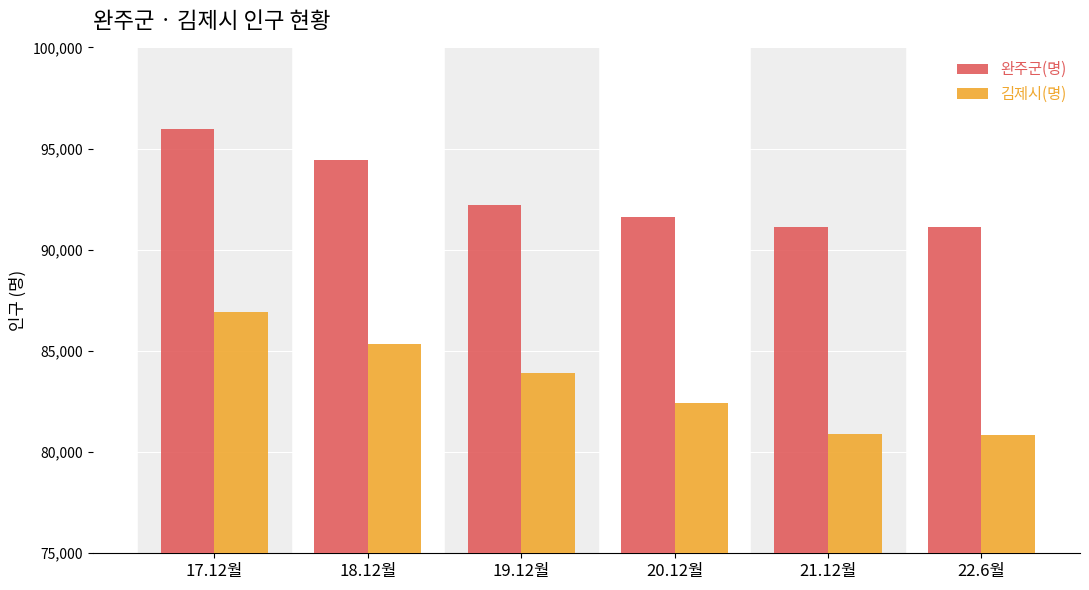

Which series has the largest range (max minus min)?

김제시(명)